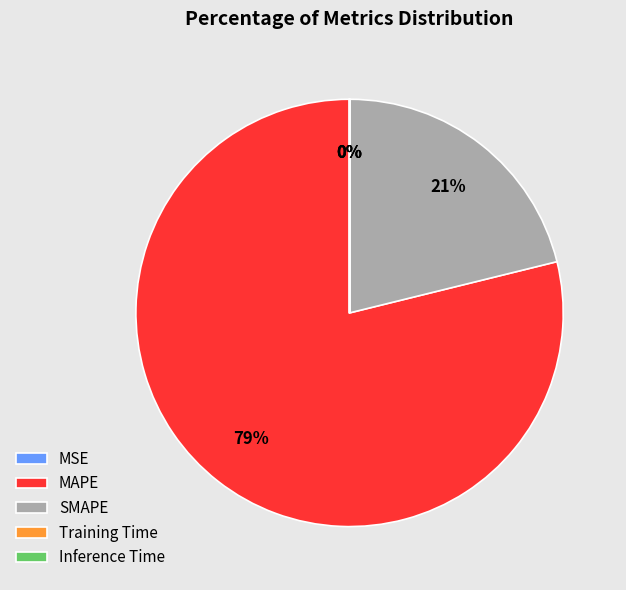

What percentage is the MAPE slice, to the nearest percent?

79%